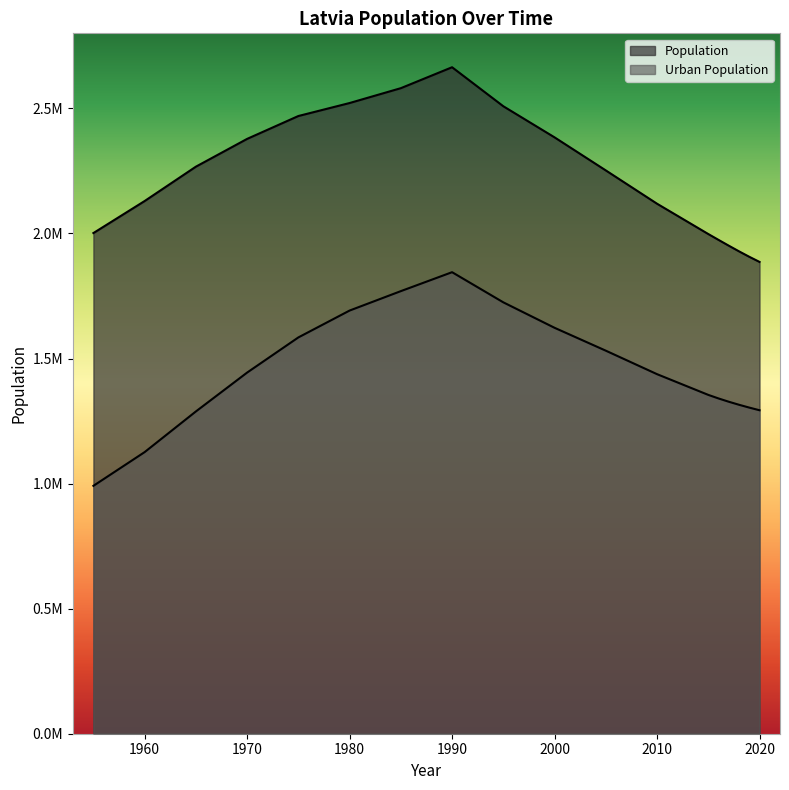

Which series has the largest total across all categories?

Population